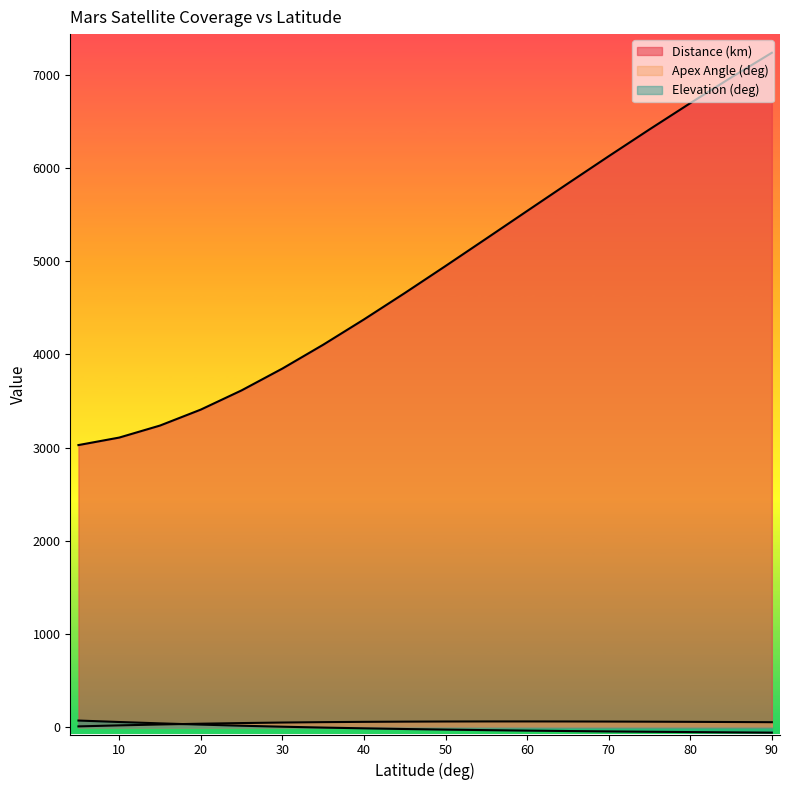

Read the Elevation (deg) value at 45.

-17.0